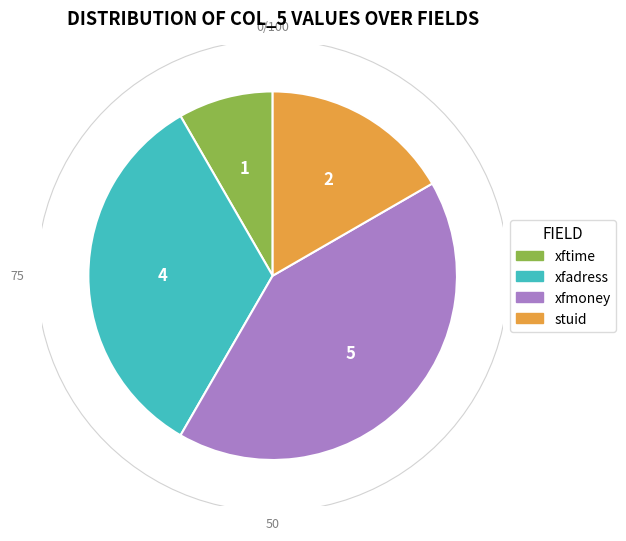

Is there a majority slice in this chart?

No